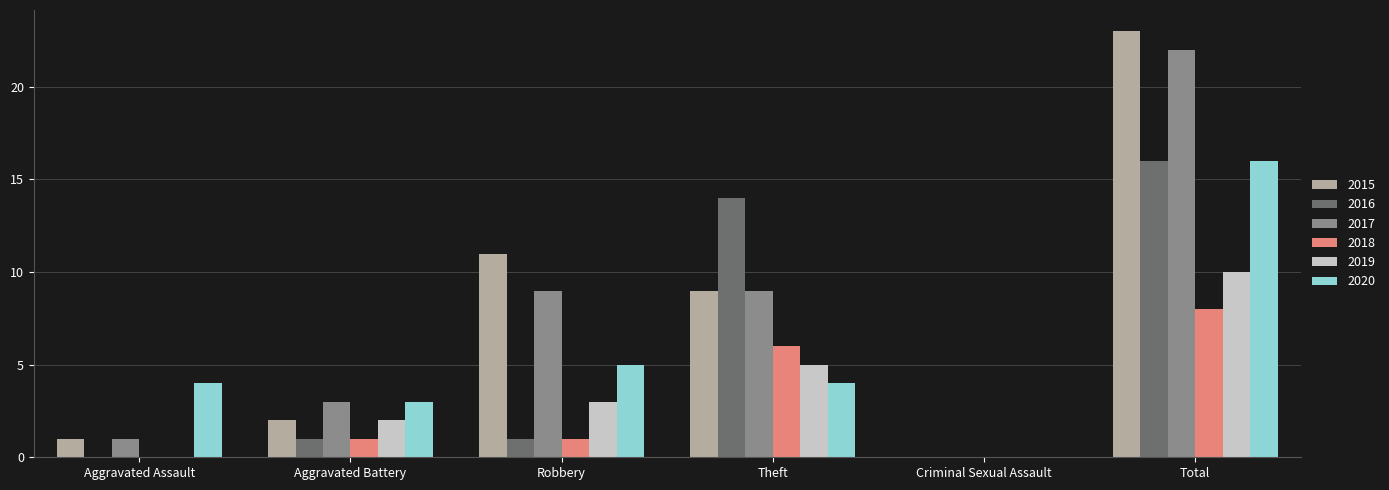

Count the number of data series in this chart.

6